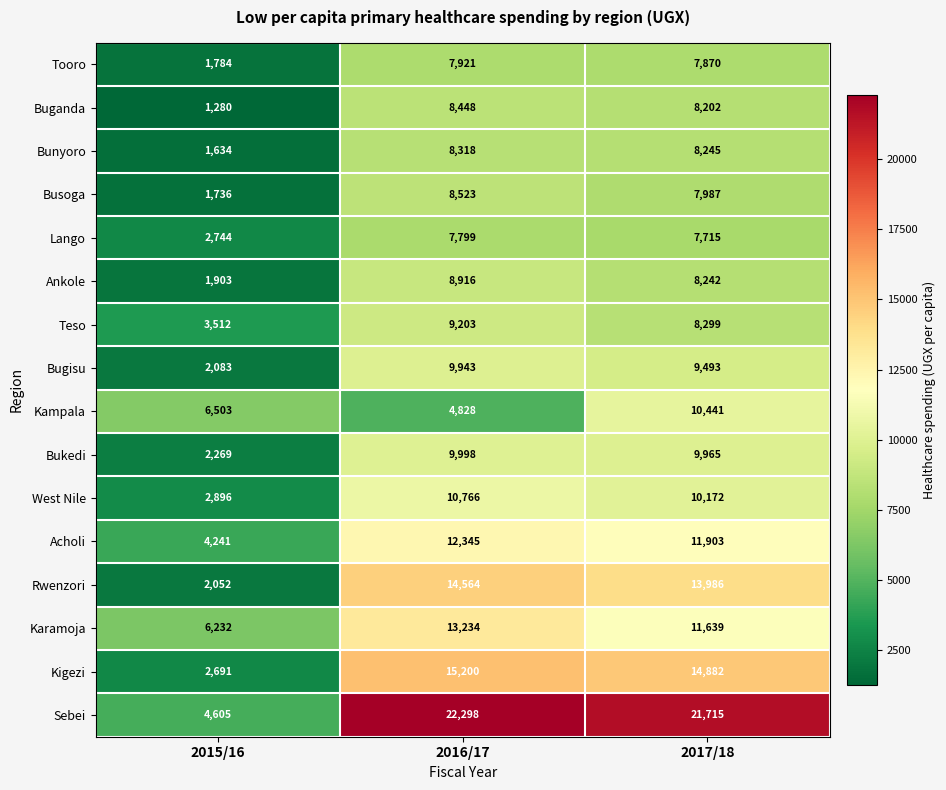

How many series are shown in this chart?

16